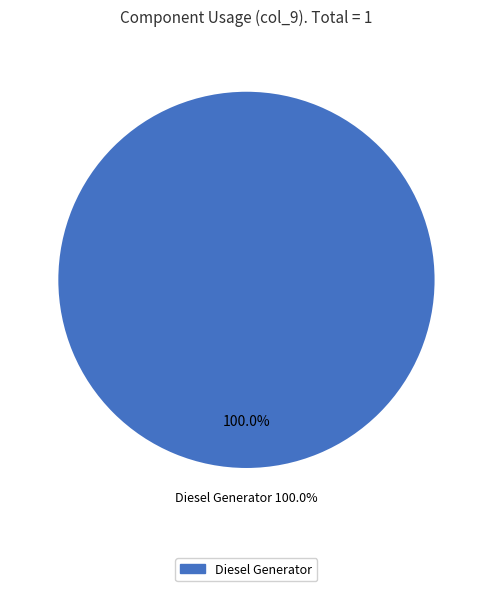

Does any single category account for the majority?

Yes